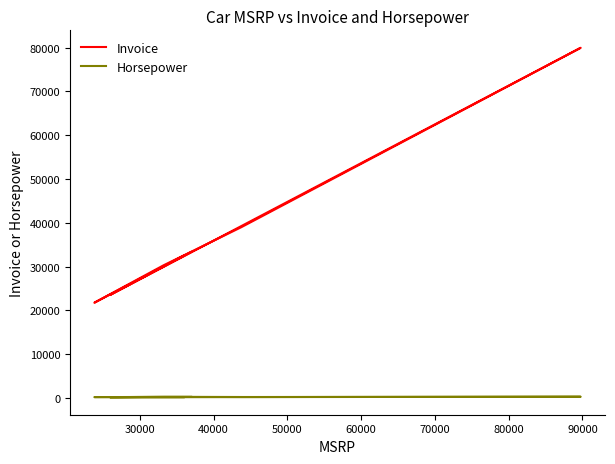

Reading left to right, extract all data points from this chart.

Invoice: 33337	21761	24647	30299	39014	41100	79978	23508	32506
Horsepower: 265	200	200	270	225	225	290	170	170